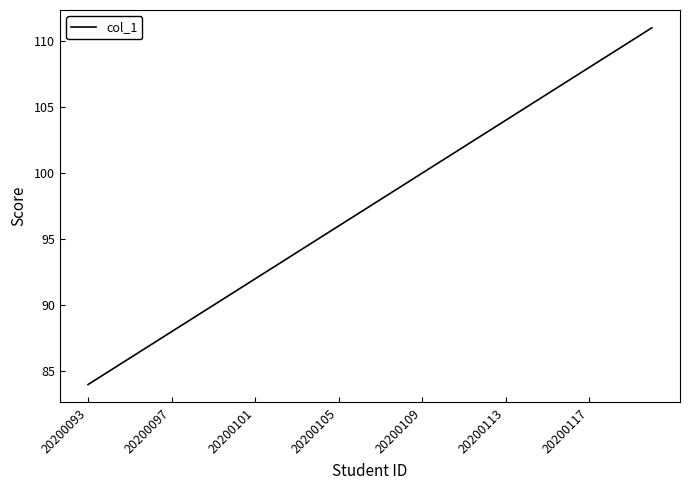

What is the greatest value displayed?

111